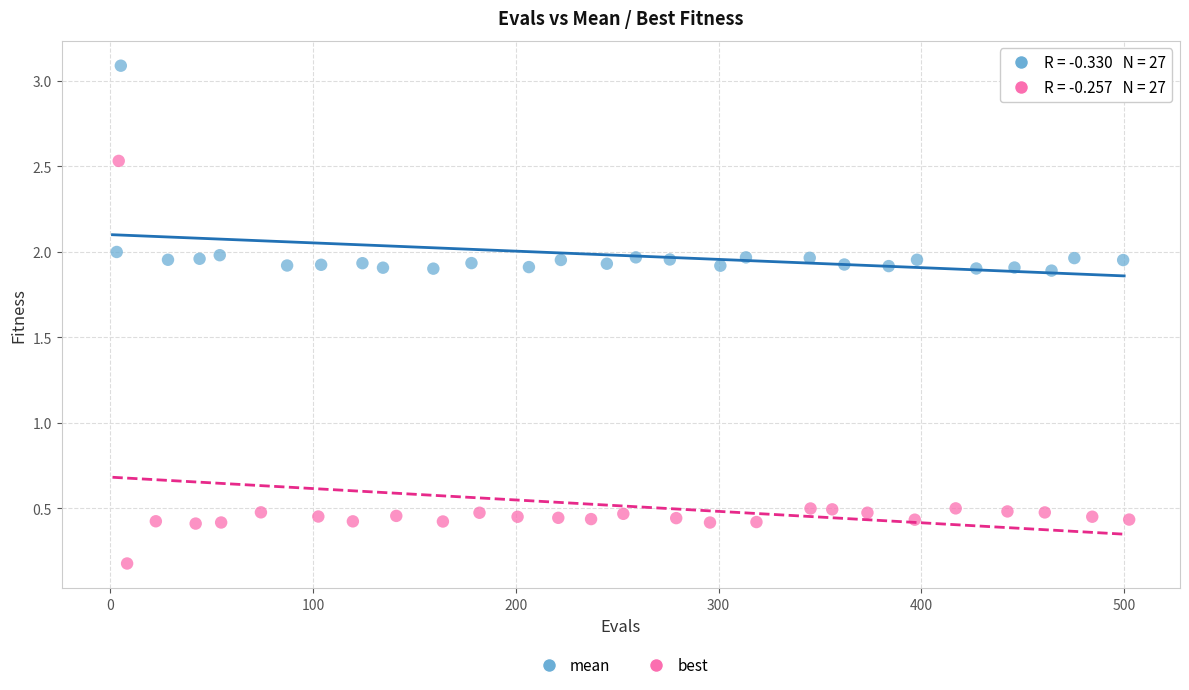

Which series reaches the maximum Y coordinate?

mean